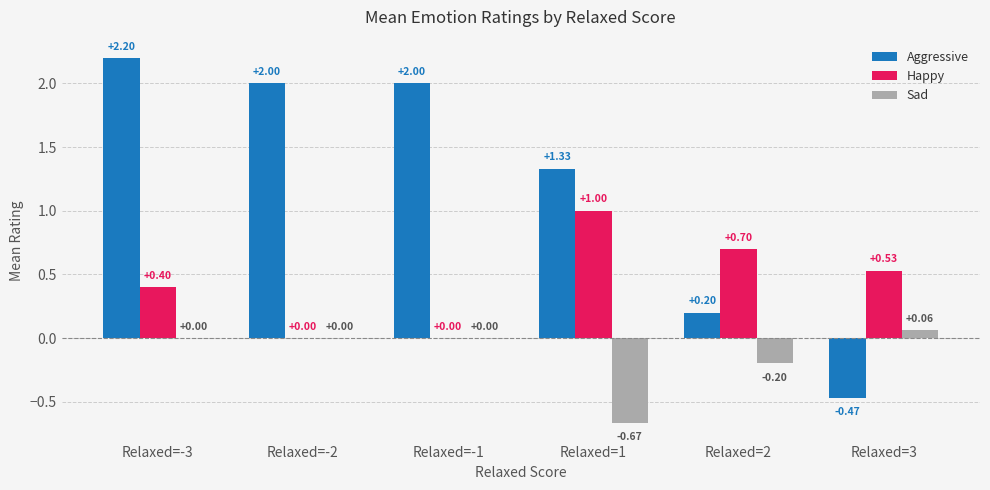

Which series changed the most between Relaxed=-3 and Relaxed=2?

Aggressive